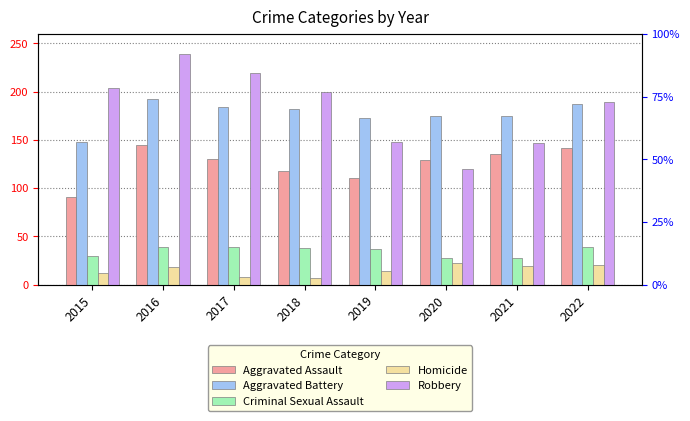

How many data points does each series have?

8